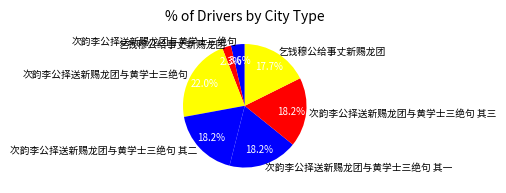

How many segments does this pie chart have?

7